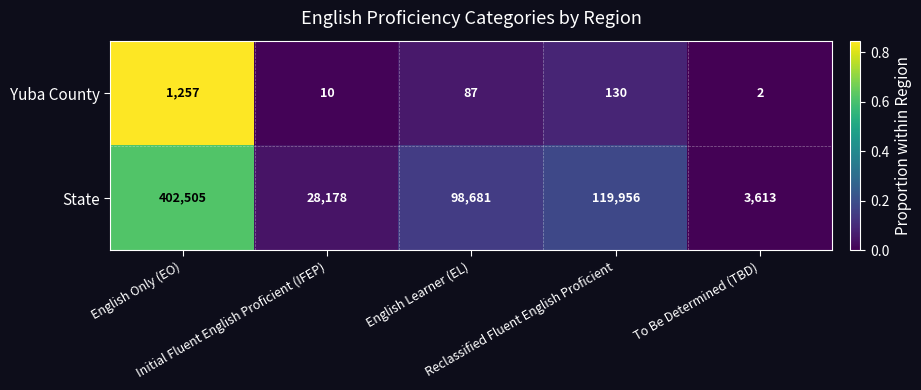

What is the total value across all series at Reclassified Fluent English Proficient?

120086